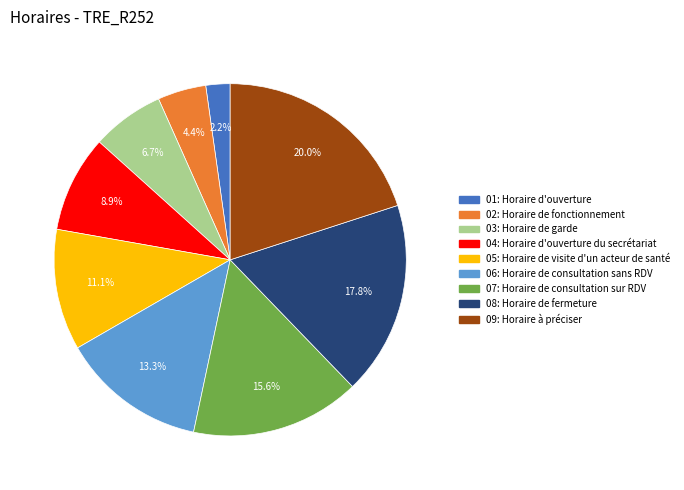

Is there a majority slice in this chart?

No